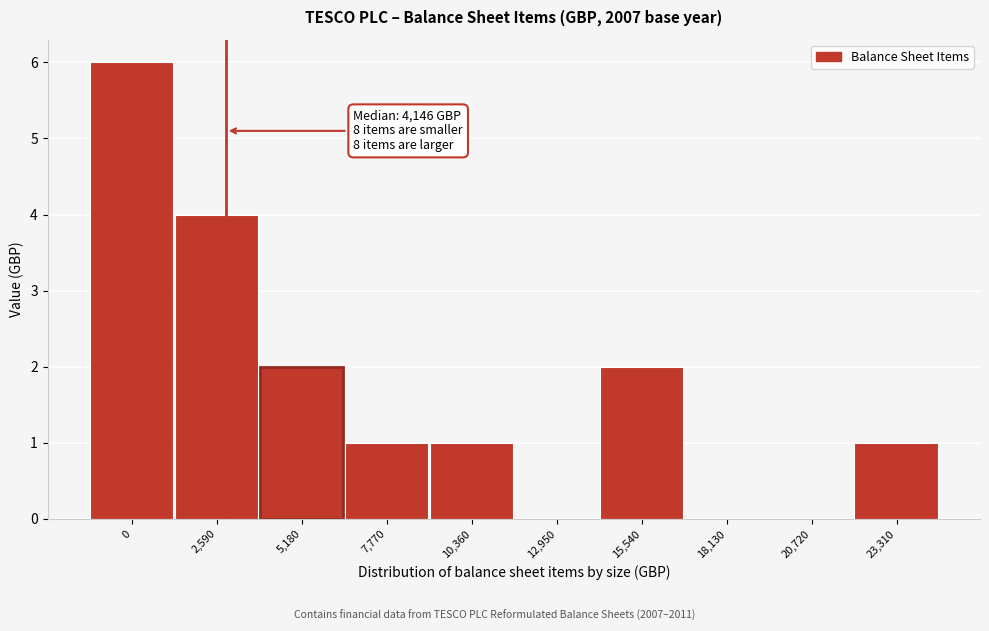

Reading left to right, list all the values displayed in this chart.

0=6	2,590=4	5,180=2	7,770=1	10,360=1	12,950=0	15,540=2	18,130=0	20,720=0	23,310=1